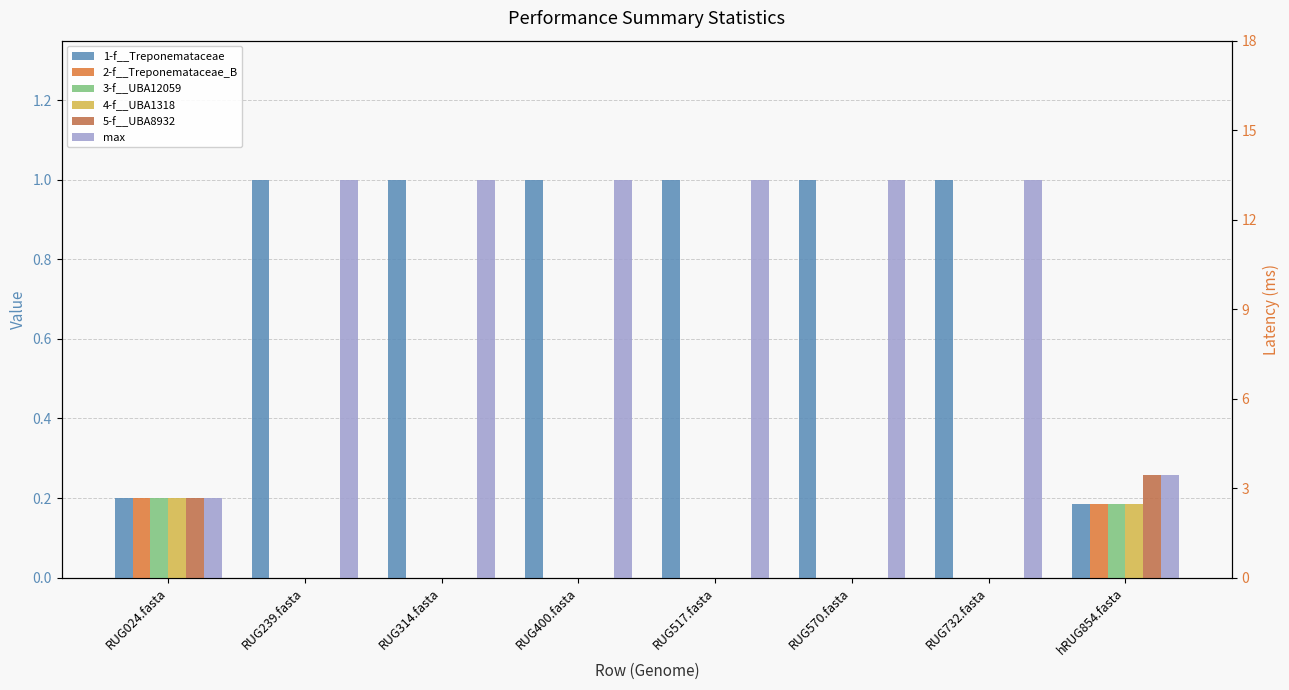

Where is 3-f__UBA12059 nearest to the value 0?

RUG239.fasta